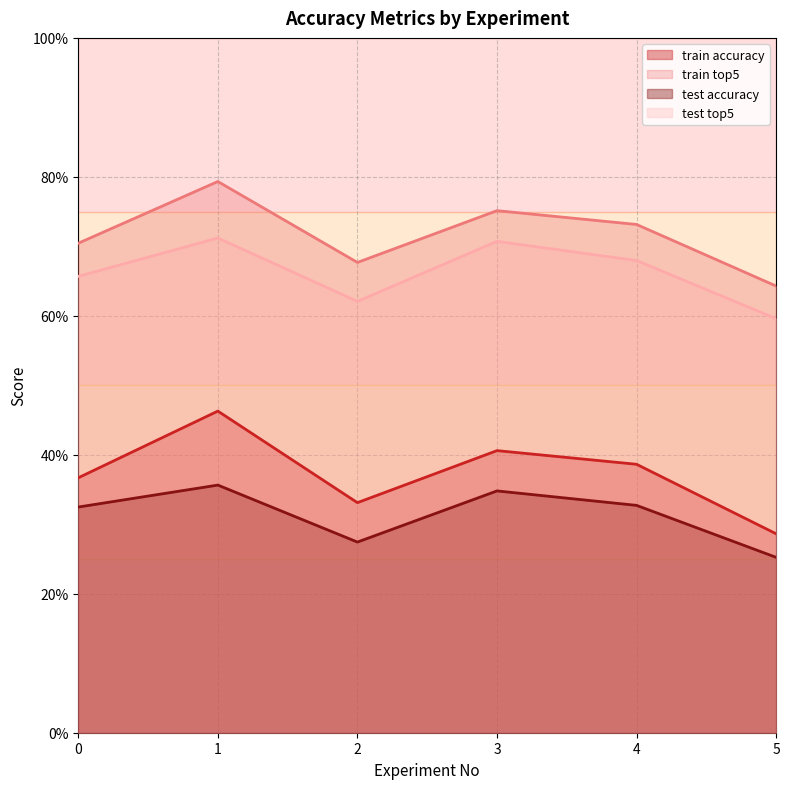

Does the chart display data point markers on the line(s)?

No